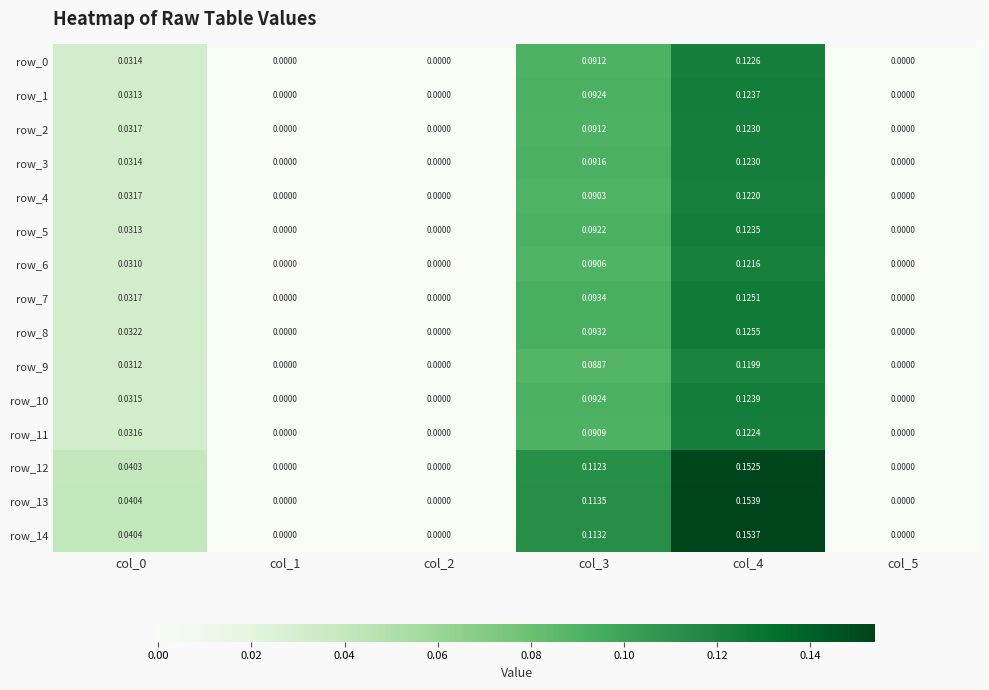

Is the value of row_1 at col_5 greater than the value of row_10 at col_4?

No